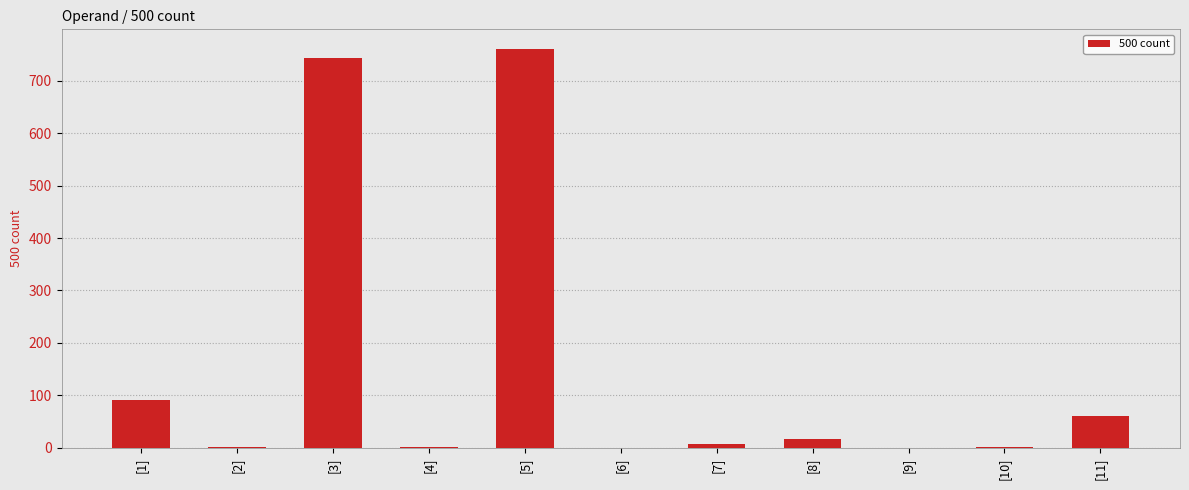

Is it true that the value at [9] is 0?

True